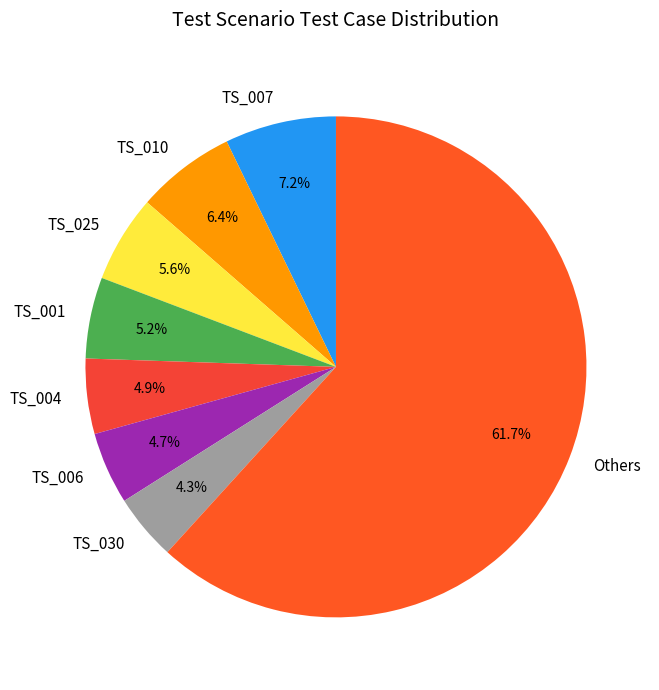

Is there a majority slice in this chart?

Yes